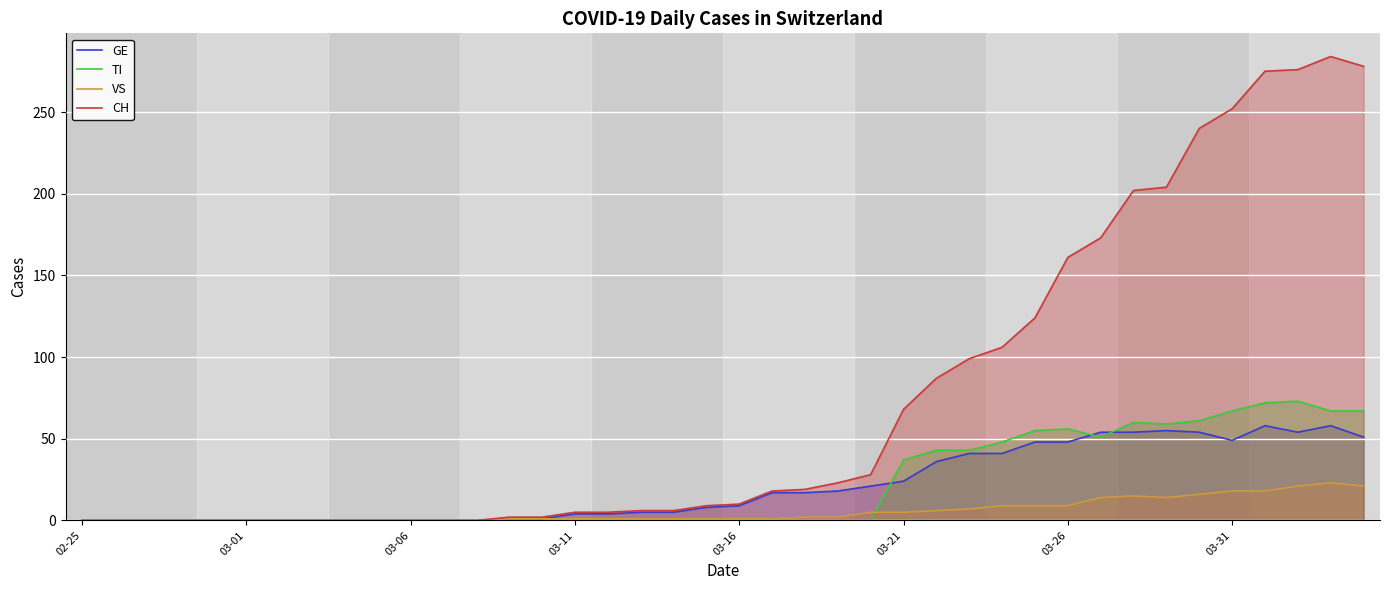

True or false: CH and GE cross at least once.

False